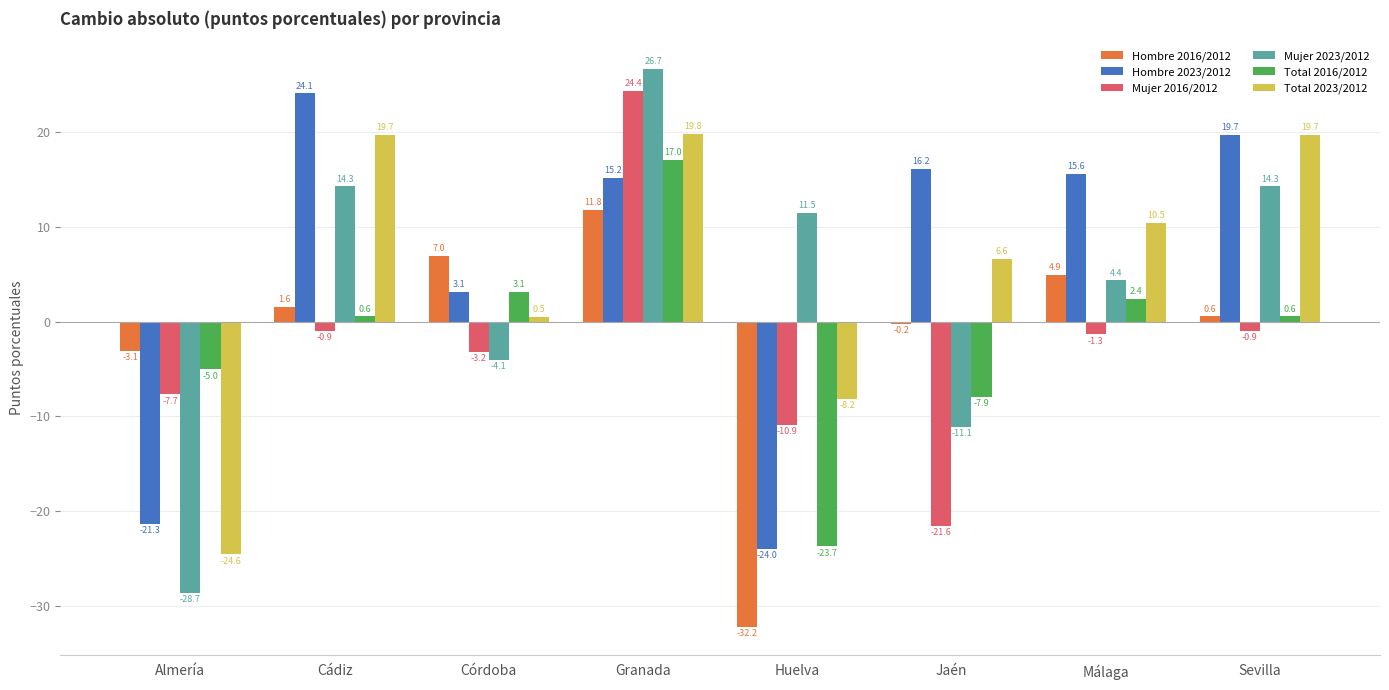

At which label does Hombre 2016/2012 reach its minimum?

Huelva